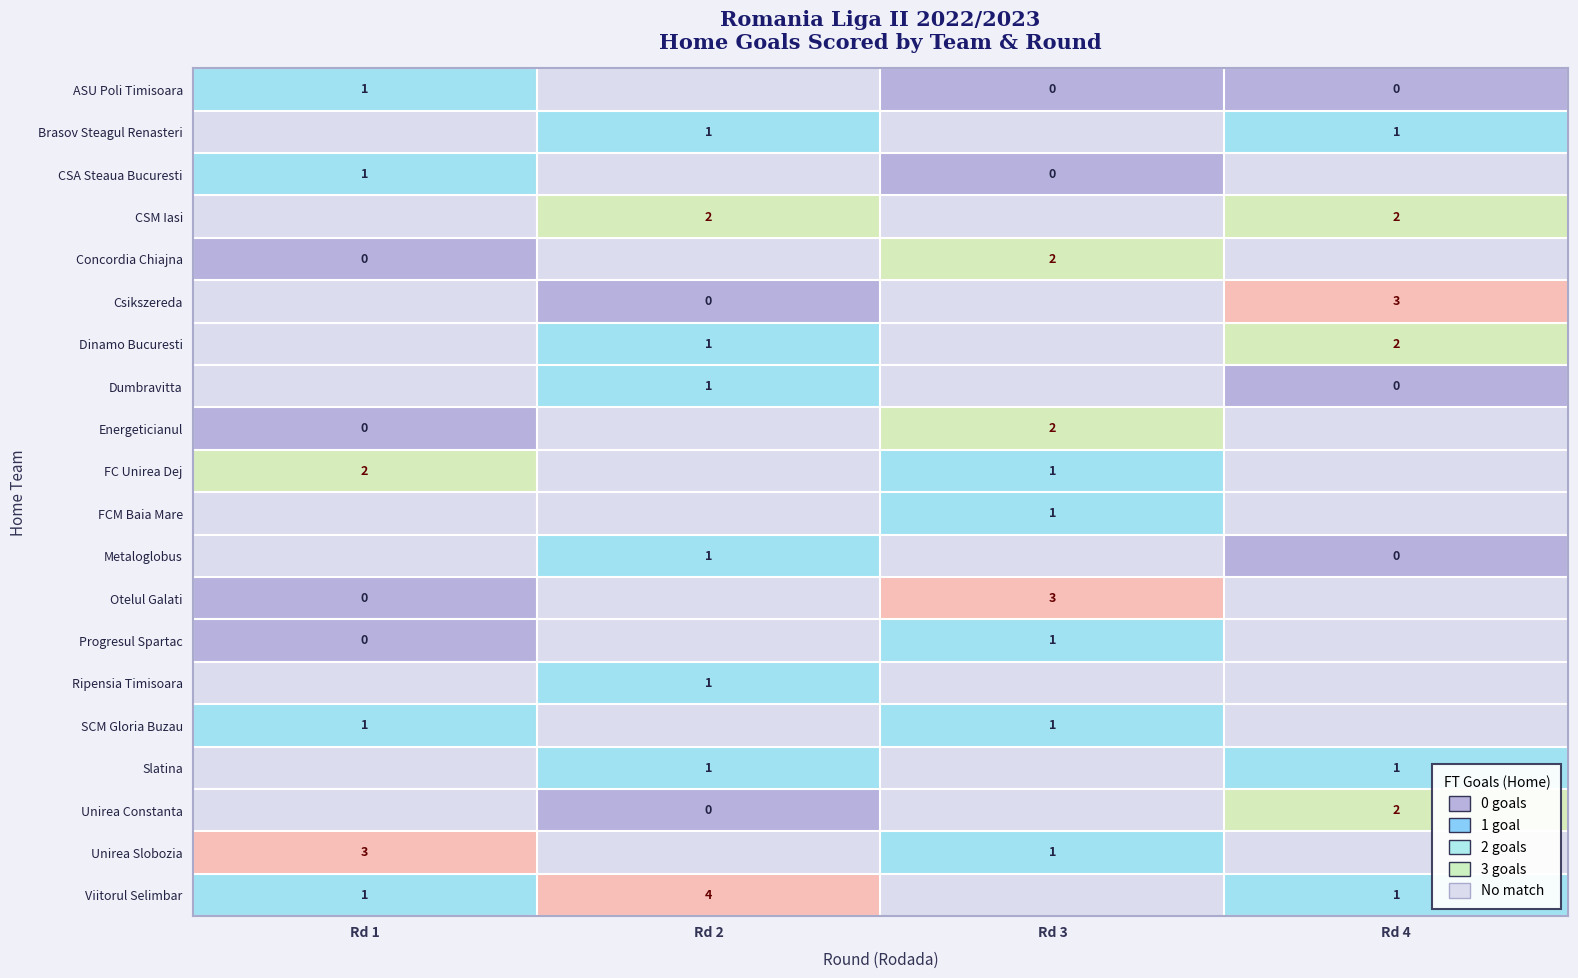

True or false: CSM Iasi has a value of 1 at Rd 2.

False